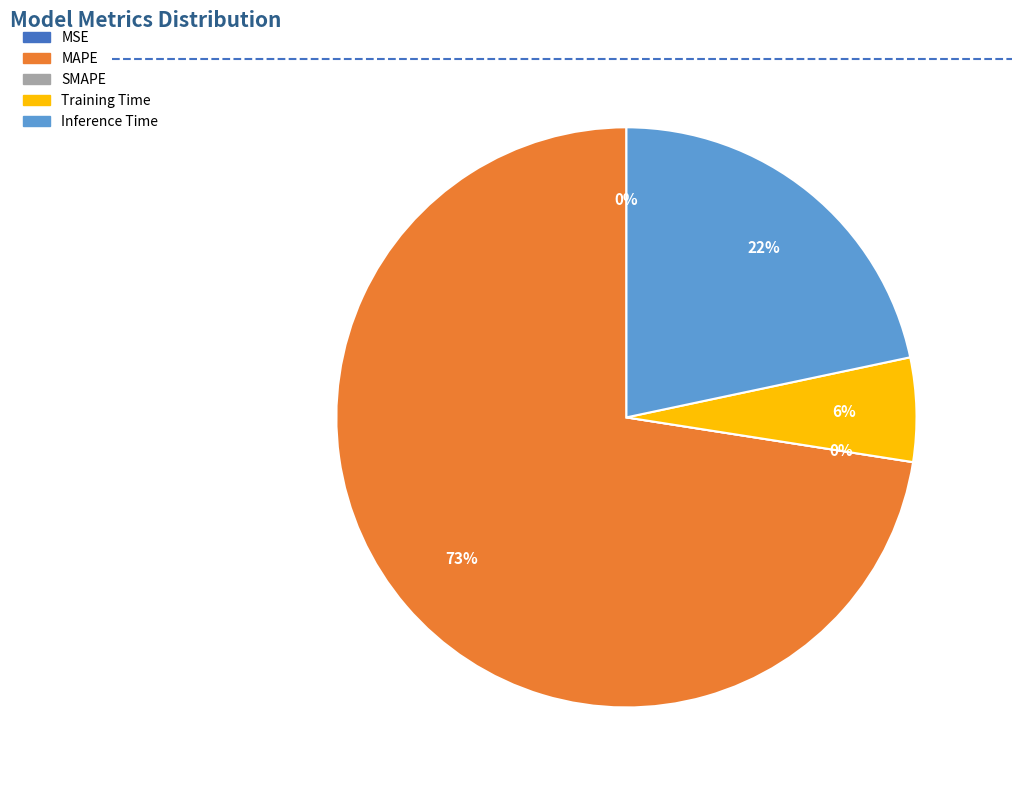

Combined, what portion of the pie is MAPE and MSE?

72.5%